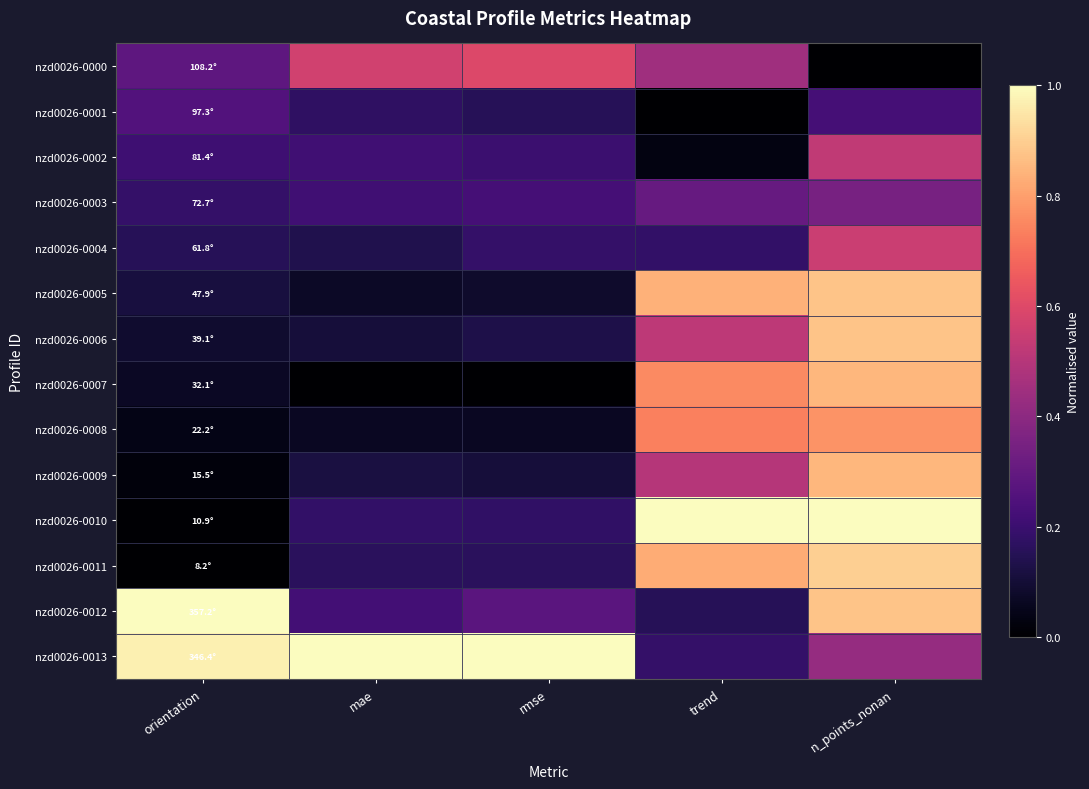

List the series in order of their peak value, highest first.

nzd0026-0010, nzd0026-0012, nzd0026-0013, nzd0026-0011, nzd0026-0005, nzd0026-0006, nzd0026-0007, nzd0026-0009, nzd0026-0008, nzd0026-0000, nzd0026-0004, nzd0026-0002, nzd0026-0003, nzd0026-0001